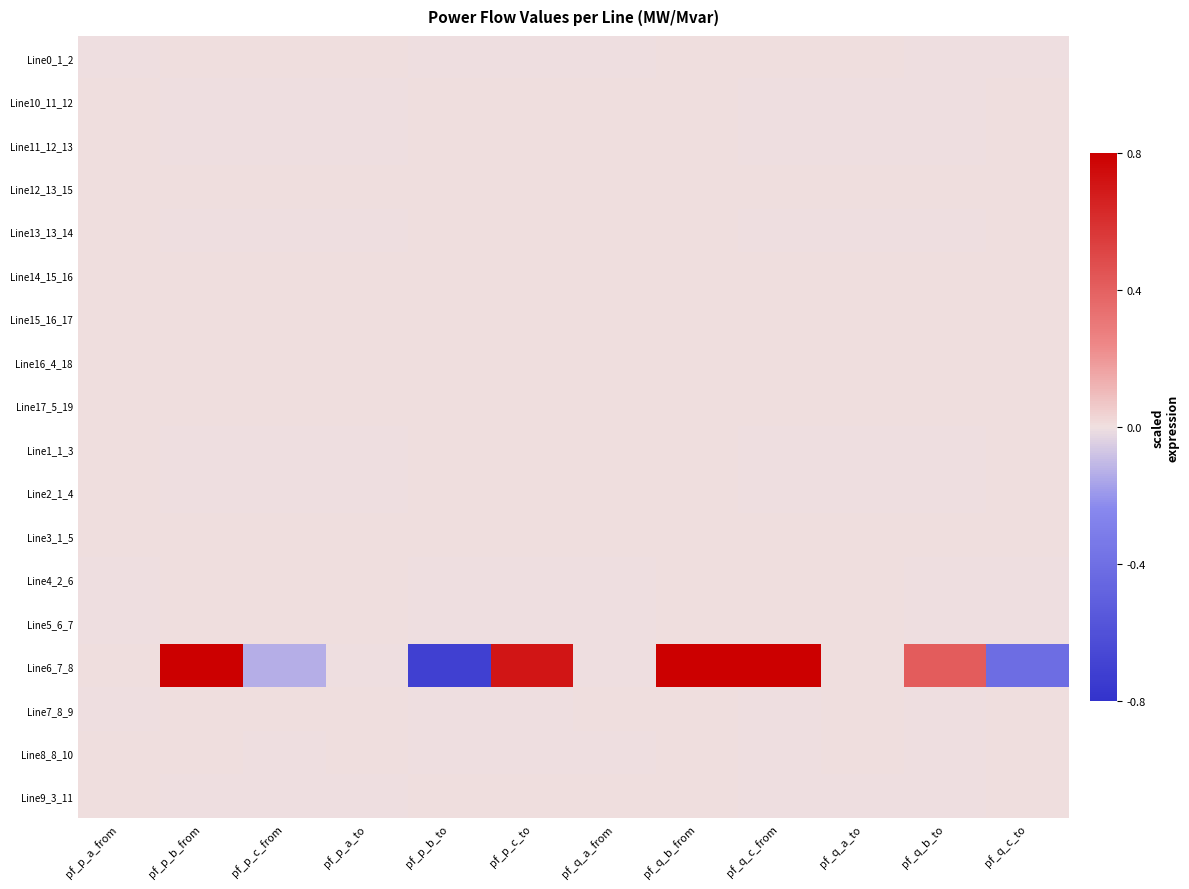

At which category does the chart reach its peak across all series?

pf_q_c_from